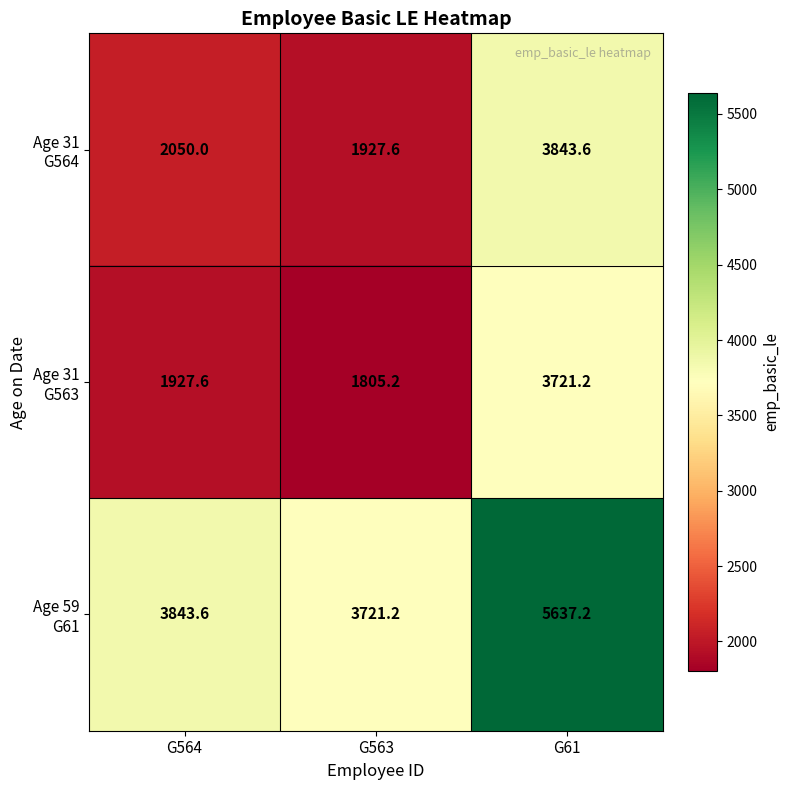

What is the total value across all series at G563?

7454.0